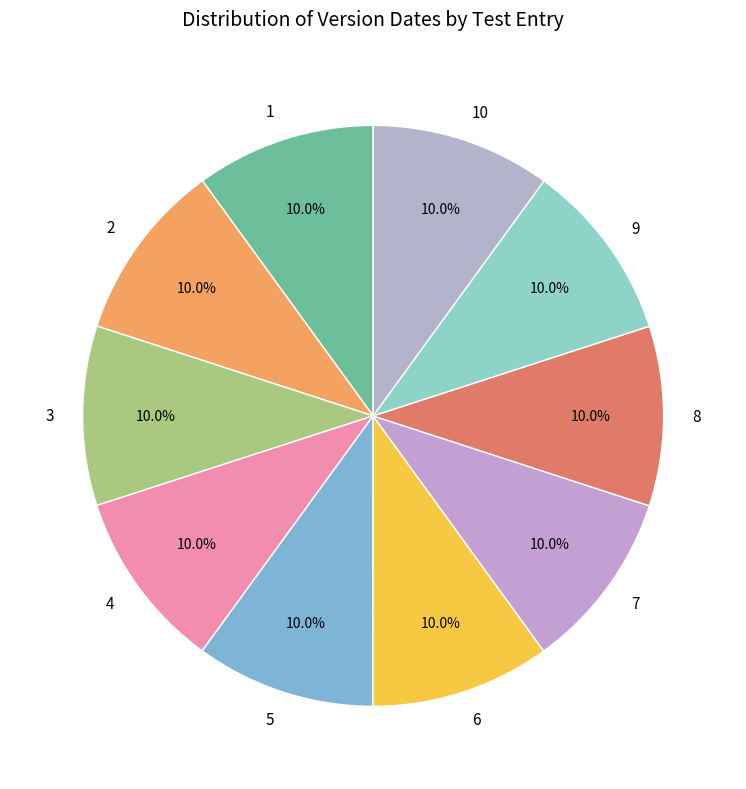

Does any single category account for the majority?

No